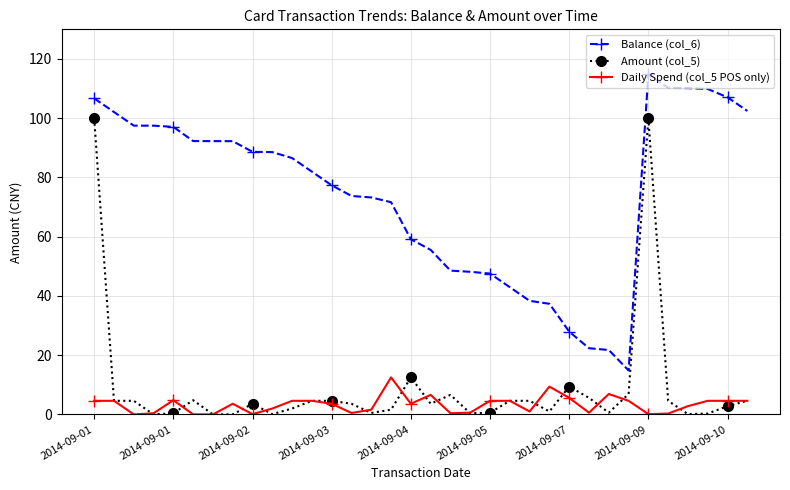

How many data points in Balance (col_6) are less than 86?

17